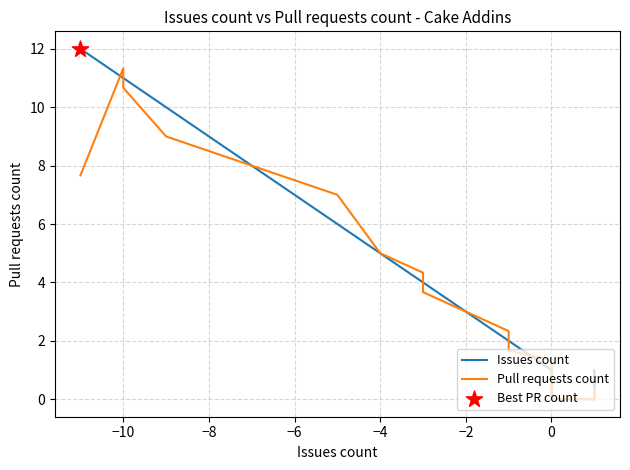

Which series reaches the minimum Y coordinate?

Issues count